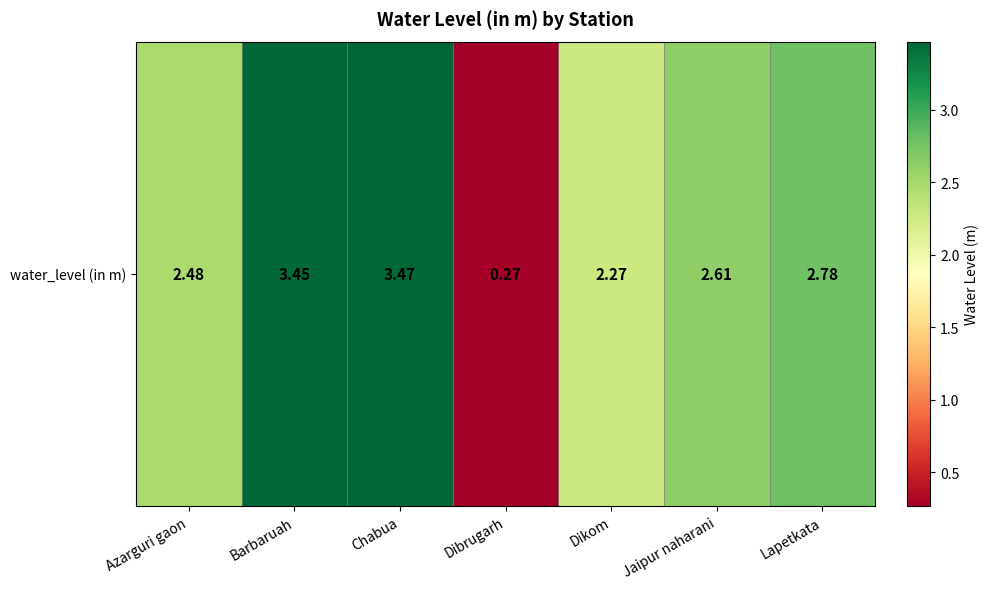

What is the difference between the values at Jaipur naharani and Lapetkata?

0.2